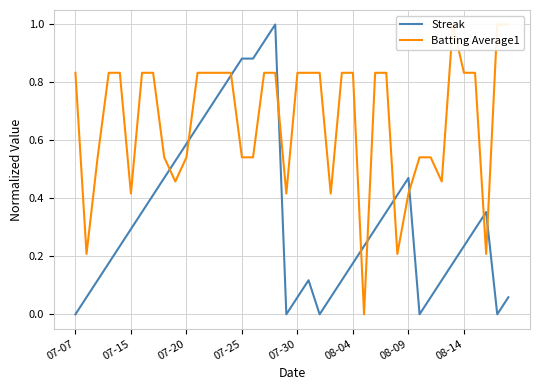

What is the highest value of the Streak series?

1.0